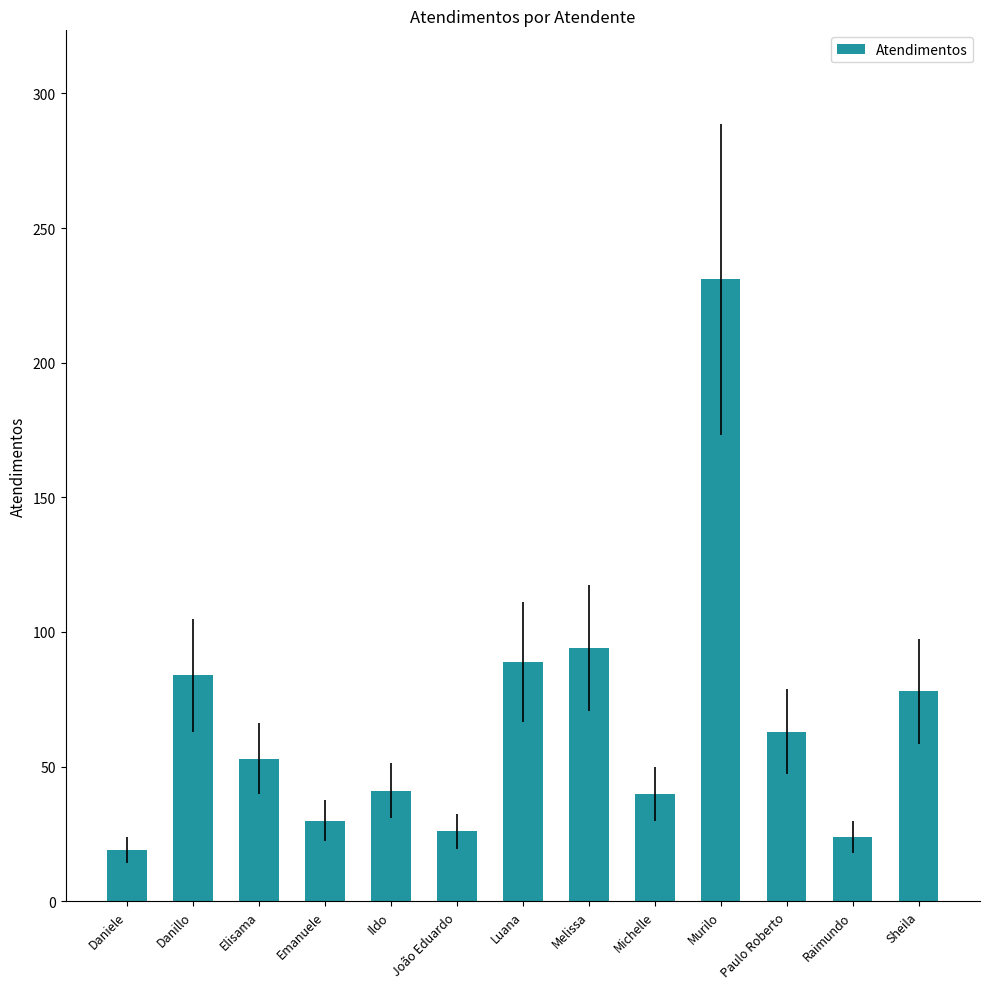

Read the value at Ildo, to the nearest 10.

40